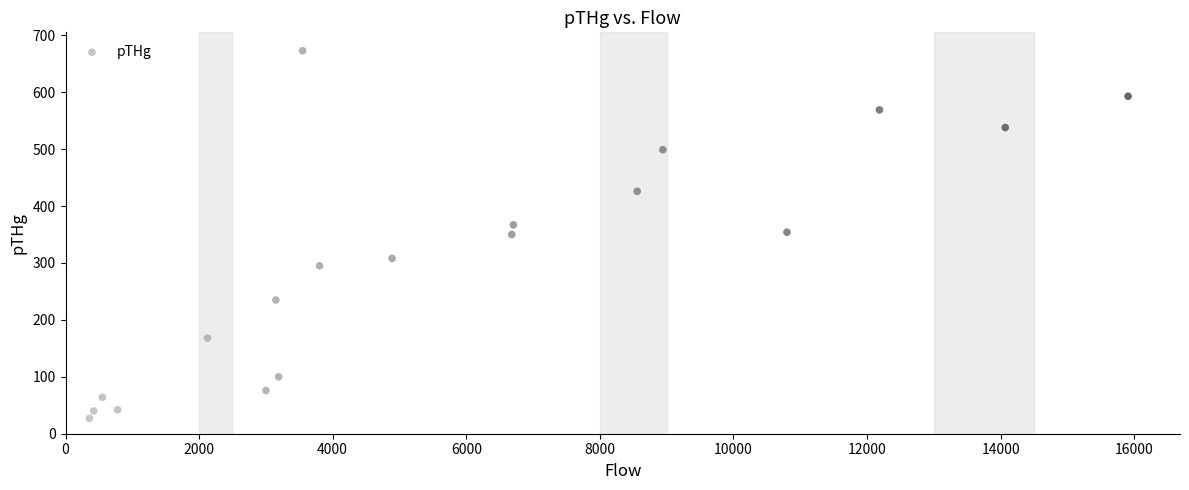

What is the range of X values (max minus min)?

15551